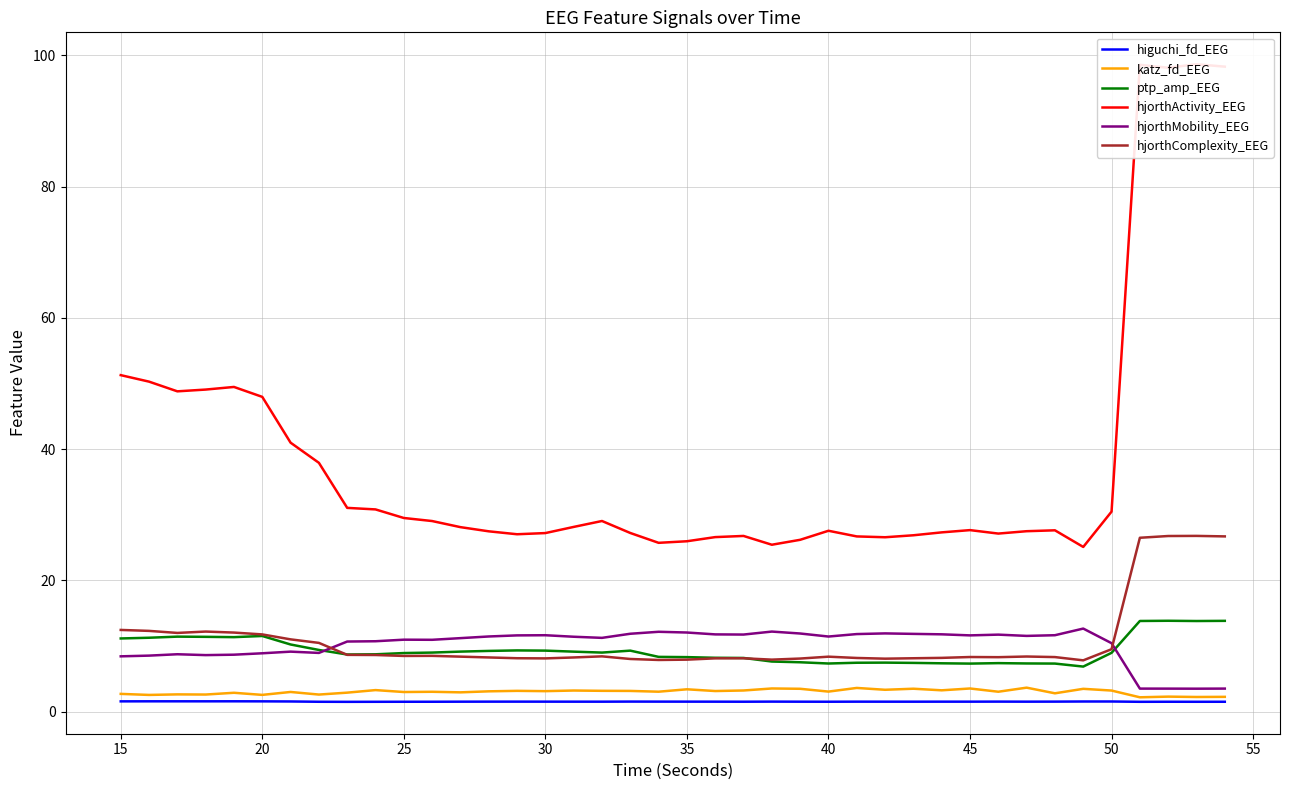

Does the chart have visible grid lines?

Yes